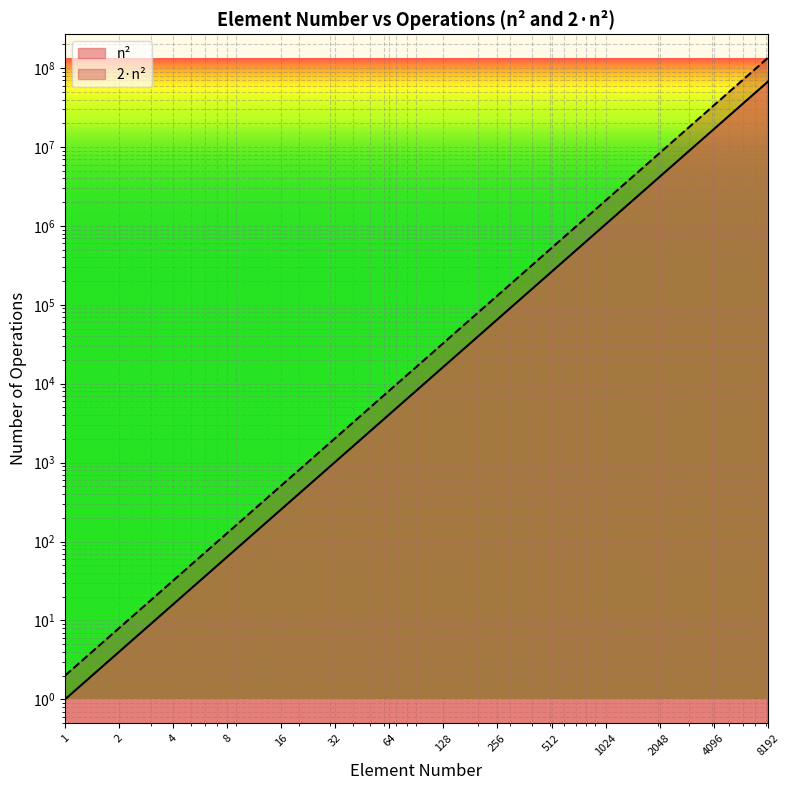

Is it true that 2*n^2 equals 8 at 2?

True